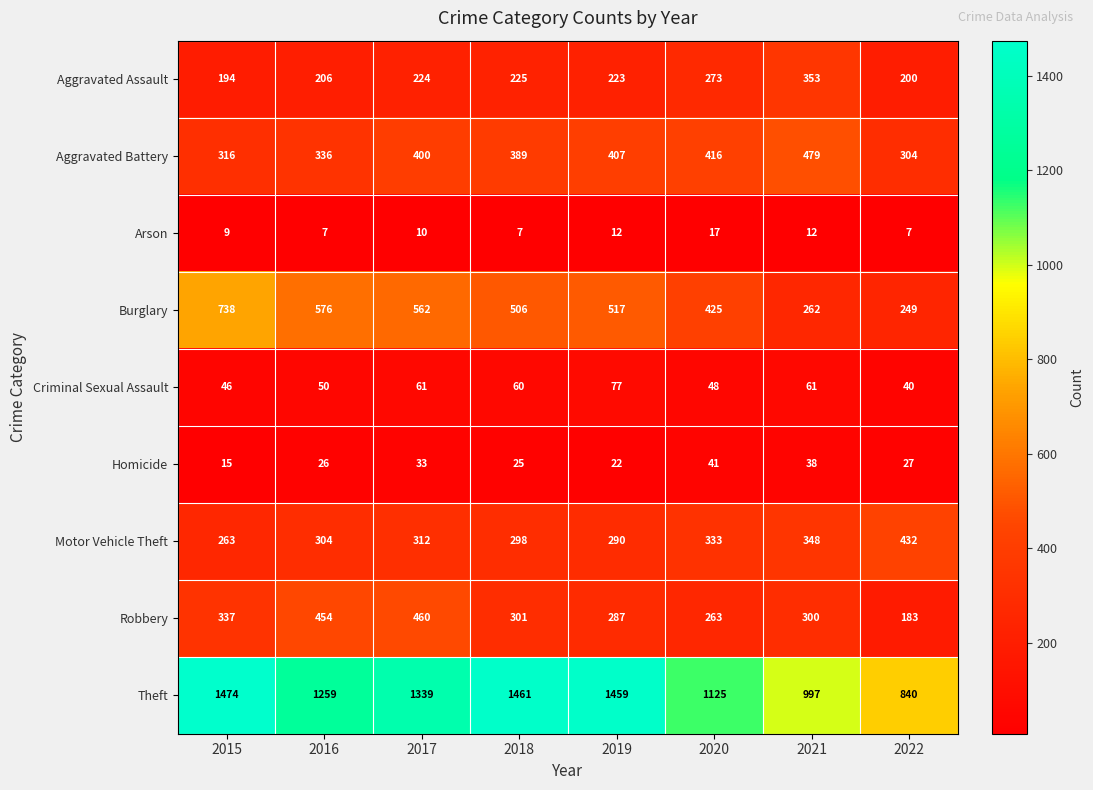

What is the sum of all Motor Vehicle Theft values?

2580